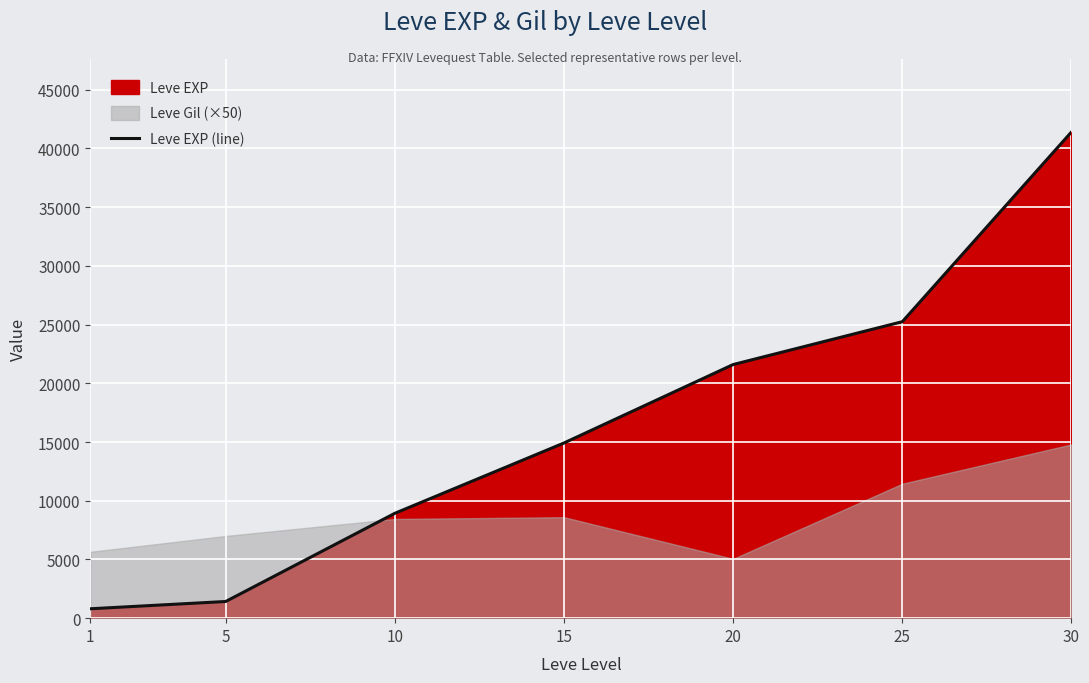

Rank the categories by value from highest to lowest.

30, 25, 20, 15, 10, 5, 1